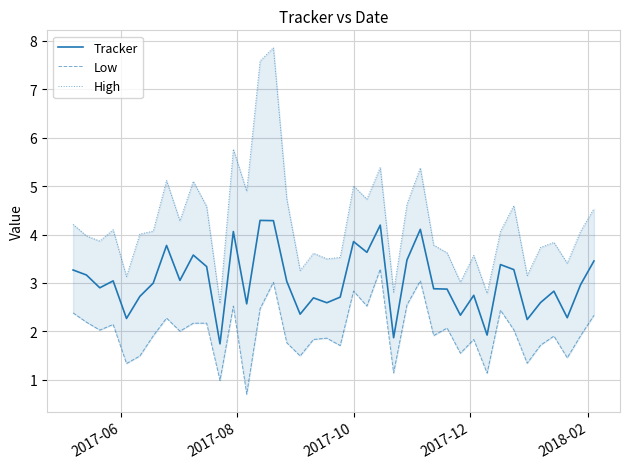

What is the sum of all Low values?

79.5